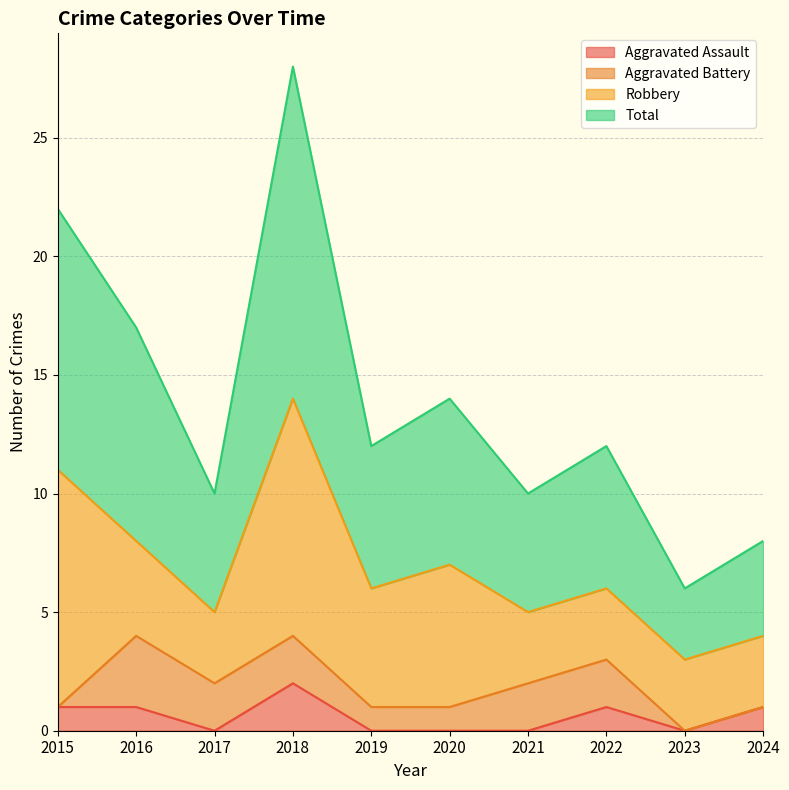

Which category has the lowest value in the Total series?

2023